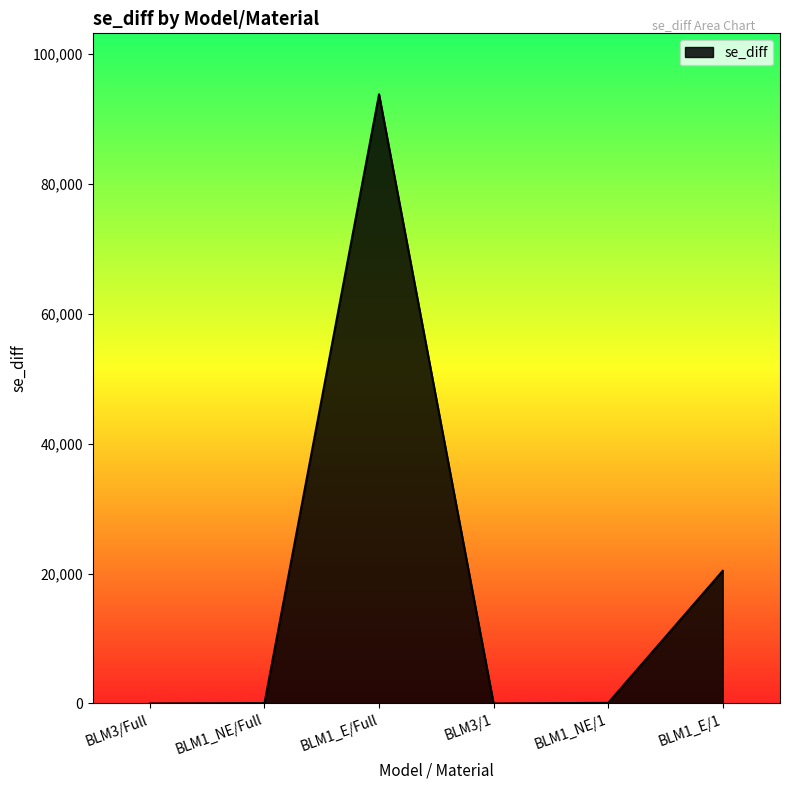

At which category does the data reach its first local peak?

BLM1_E/Full